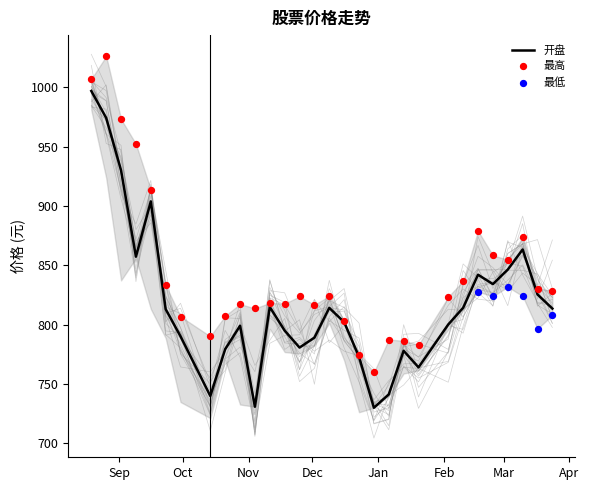

Which series contains the lowest Y value?

开盘